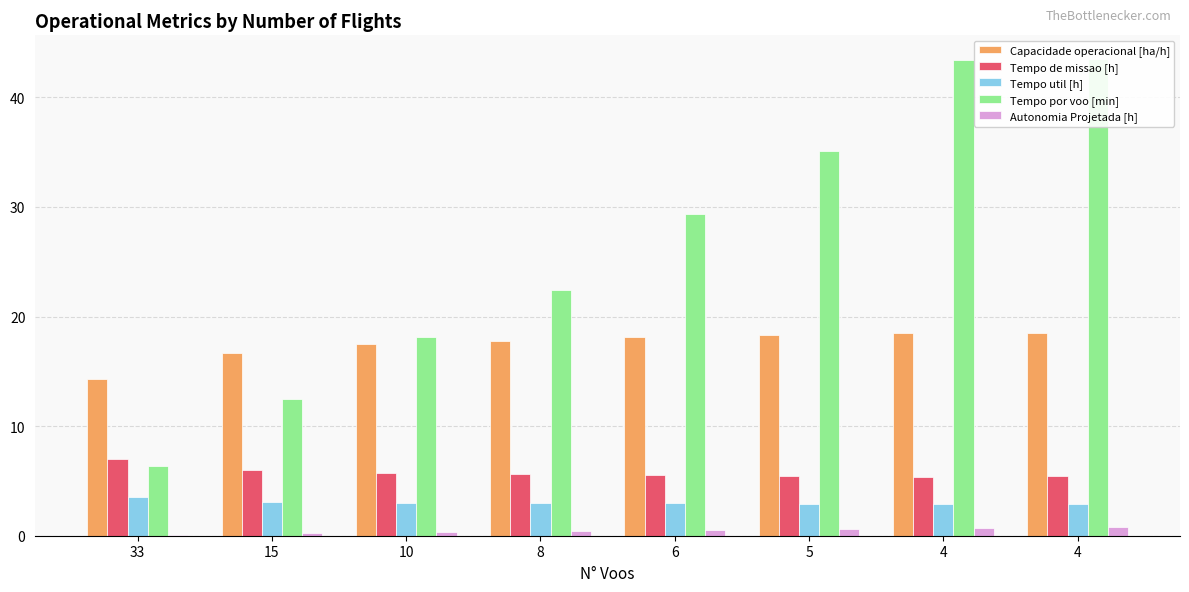

How many data points does each series have?

8